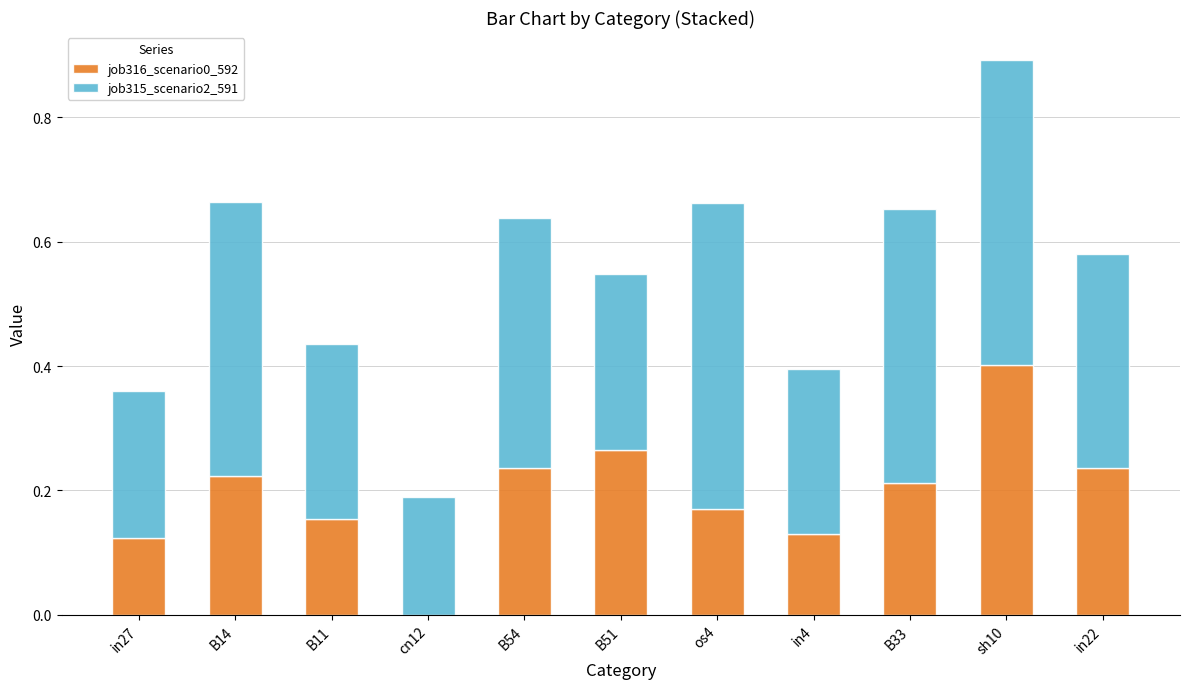

At which category is the sum across all series the highest?

sh10